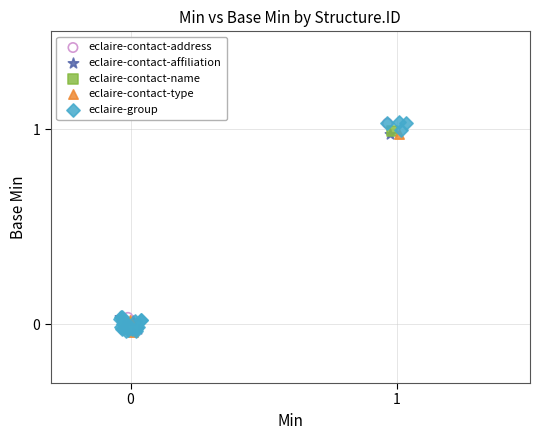

What are all the series names shown in the legend?

eclaire-contact-address, eclaire-contact-affiliation, eclaire-contact-name, eclaire-contact-type, eclaire-group